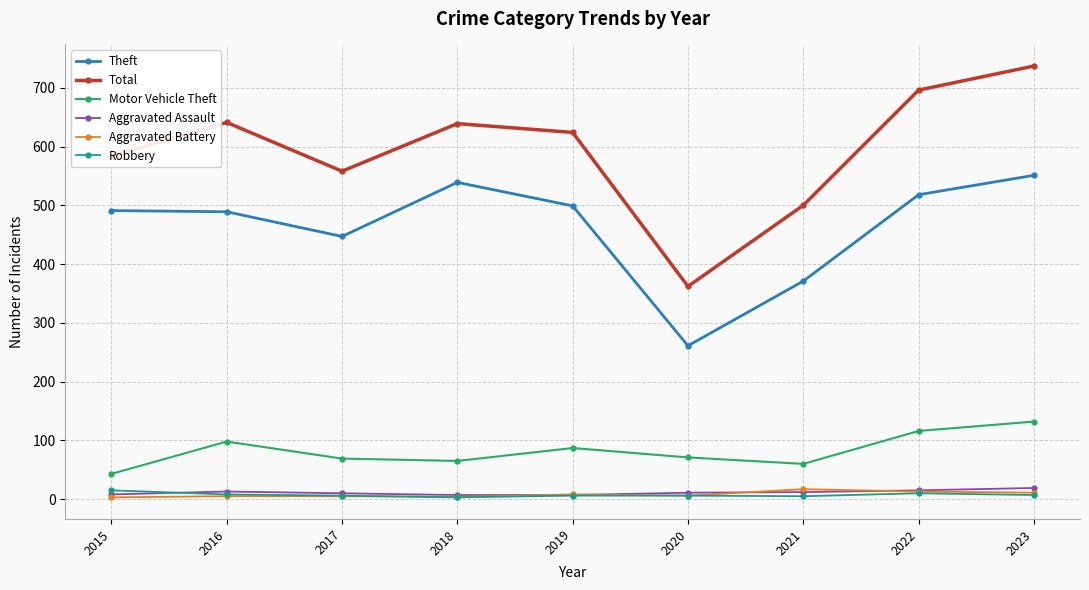

What is the average value of the Motor Vehicle Theft series?

82